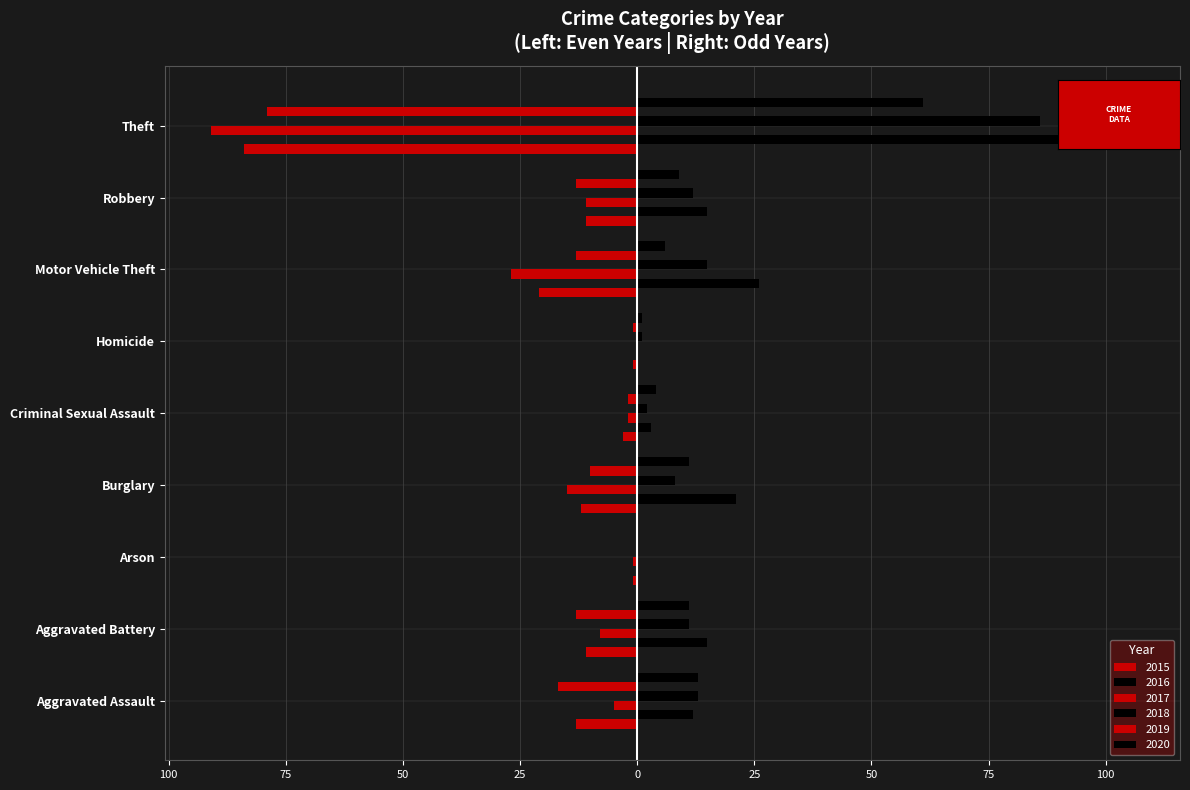

Is it true that 2018 equals 11 at Aggravated Battery?

True